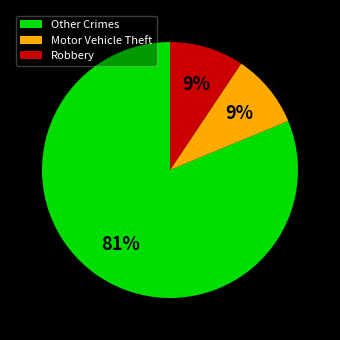

Is it true that Motor Vehicle Theft is 9% of the pie?

True